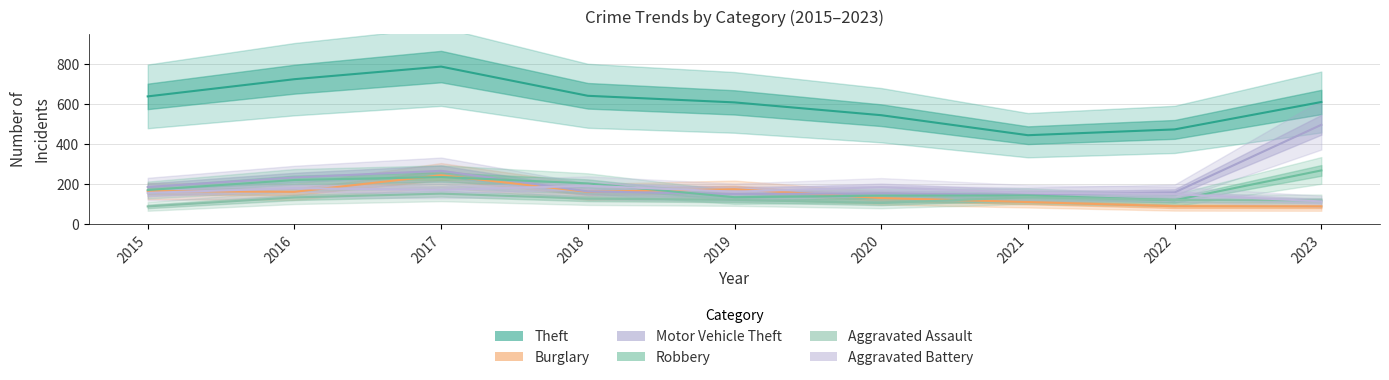

Rank the categories by Robbery value from highest to lowest.

2023, 2017, 2016, 2018, 2015, 2021, 2020, 2019, 2022